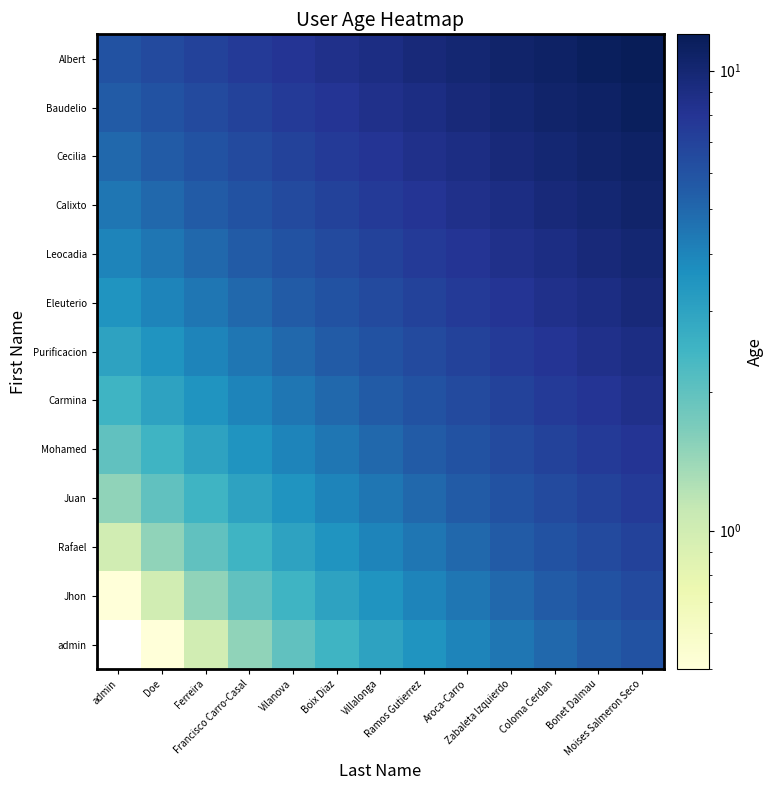

Reading right to left, what are all the values shown in this chart?

admin: Moises Salmeron Seco=6.0	Bonet Dalmau=5.5	Coloma Cerdan=5.0	Zabaleta Izquierdo=4.5	Aroca-Carro=4.0	Ramos Gutierrez=3.5	Villalonga=3.0	Boix Diaz=2.5	Vilanova=2.0	Francisco Carro-Casal=1.5	Ferreira=1.0	Doe=0.5	admin=0.0
Jhon: Moises Salmeron Seco=6.5	Bonet Dalmau=6.0	Coloma Cerdan=5.5	Zabaleta Izquierdo=5.0	Aroca-Carro=4.5	Ramos Gutierrez=4.0	Villalonga=3.5	Boix Diaz=3.0	Vilanova=2.5	Francisco Carro-Casal=2.0	Ferreira=1.5	Doe=1.0	admin=0.5
Rafael: Moises Salmeron Seco=7.0	Bonet Dalmau=6.5	Coloma Cerdan=6.0	Zabaleta Izquierdo=5.5	Aroca-Carro=5.0	Ramos Gutierrez=4.5	Villalonga=4.0	Boix Diaz=3.5	Vilanova=3.0	Francisco Carro-Casal=2.5	Ferreira=2.0	Doe=1.5	admin=1.0
Juan: Moises Salmeron Seco=7.5	Bonet Dalmau=7.0	Coloma Cerdan=6.5	Zabaleta Izquierdo=6.0	Aroca-Carro=5.5	Ramos Gutierrez=5.0	Villalonga=4.5	Boix Diaz=4.0	Vilanova=3.5	Francisco Carro-Casal=3.0	Ferreira=2.5	Doe=2.0	admin=1.5
Mohamed: Moises Salmeron Seco=8.0	Bonet Dalmau=7.5	Coloma Cerdan=7.0	Zabaleta Izquierdo=6.5	Aroca-Carro=6.0	Ramos Gutierrez=5.5	Villalonga=5.0	Boix Diaz=4.5	Vilanova=4.0	Francisco Carro-Casal=3.5	Ferreira=3.0	Doe=2.5	admin=2.0
Carmina: Moises Salmeron Seco=8.5	Bonet Dalmau=8.0	Coloma Cerdan=7.5	Zabaleta Izquierdo=7.0	Aroca-Carro=6.5	Ramos Gutierrez=6.0	Villalonga=5.5	Boix Diaz=5.0	Vilanova=4.5	Francisco Carro-Casal=4.0	Ferreira=3.5	Doe=3.0	admin=2.5
Purificacion: Moises Salmeron Seco=9.0	Bonet Dalmau=8.5	Coloma Cerdan=8.0	Zabaleta Izquierdo=7.5	Aroca-Carro=7.0	Ramos Gutierrez=6.5	Villalonga=6.0	Boix Diaz=5.5	Vilanova=5.0	Francisco Carro-Casal=4.5	Ferreira=4.0	Doe=3.5	admin=3.0
Eleuterio: Moises Salmeron Seco=9.5	Bonet Dalmau=9.0	Coloma Cerdan=8.5	Zabaleta Izquierdo=8.0	Aroca-Carro=7.5	Ramos Gutierrez=7.0	Villalonga=6.5	Boix Diaz=6.0	Vilanova=5.5	Francisco Carro-Casal=5.0	Ferreira=4.5	Doe=4.0	admin=3.5
Leocadia: Moises Salmeron Seco=10.0	Bonet Dalmau=9.5	Coloma Cerdan=9.0	Zabaleta Izquierdo=8.5	Aroca-Carro=8.0	Ramos Gutierrez=7.5	Villalonga=7.0	Boix Diaz=6.5	Vilanova=6.0	Francisco Carro-Casal=5.5	Ferreira=5.0	Doe=4.5	admin=4.0
Calixto: Moises Salmeron Seco=10.5	Bonet Dalmau=10.0	Coloma Cerdan=9.5	Zabaleta Izquierdo=9.0	Aroca-Carro=8.5	Ramos Gutierrez=8.0	Villalonga=7.5	Boix Diaz=7.0	Vilanova=6.5	Francisco Carro-Casal=6.0	Ferreira=5.5	Doe=5.0	admin=4.5
Cecilia: Moises Salmeron Seco=11.0	Bonet Dalmau=10.5	Coloma Cerdan=10.0	Zabaleta Izquierdo=9.5	Aroca-Carro=9.0	Ramos Gutierrez=8.5	Villalonga=8.0	Boix Diaz=7.5	Vilanova=7.0	Francisco Carro-Casal=6.5	Ferreira=6.0	Doe=5.5	admin=5.0
Baudelio: Moises Salmeron Seco=11.5	Bonet Dalmau=11.0	Coloma Cerdan=10.5	Zabaleta Izquierdo=10.0	Aroca-Carro=9.5	Ramos Gutierrez=9.0	Villalonga=8.5	Boix Diaz=8.0	Vilanova=7.5	Francisco Carro-Casal=7.0	Ferreira=6.5	Doe=6.0	admin=5.5
Albert: Moises Salmeron Seco=12.0	Bonet Dalmau=11.5	Coloma Cerdan=11.0	Zabaleta Izquierdo=10.5	Aroca-Carro=10.0	Ramos Gutierrez=9.5	Villalonga=9.0	Boix Diaz=8.5	Vilanova=8.0	Francisco Carro-Casal=7.5	Ferreira=7.0	Doe=6.5	admin=6.0